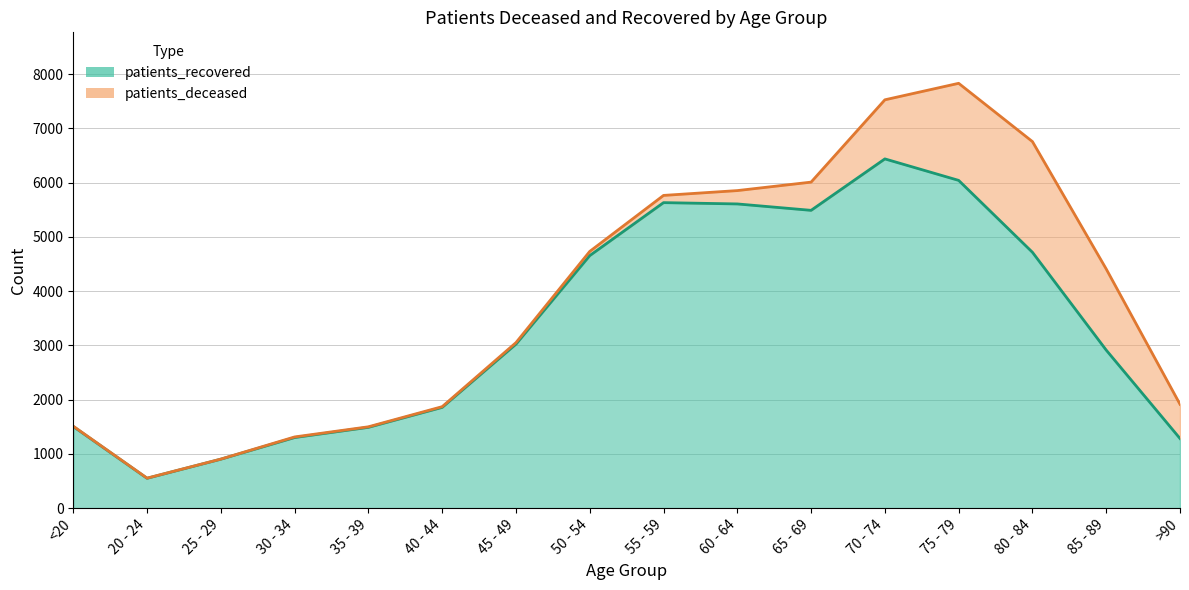

Reading left to right, extract all data points from this chart.

1504	550	902	1301	1489	1857	3022	4654	5630	5606	5488	6436	6040	4715	2912	1283